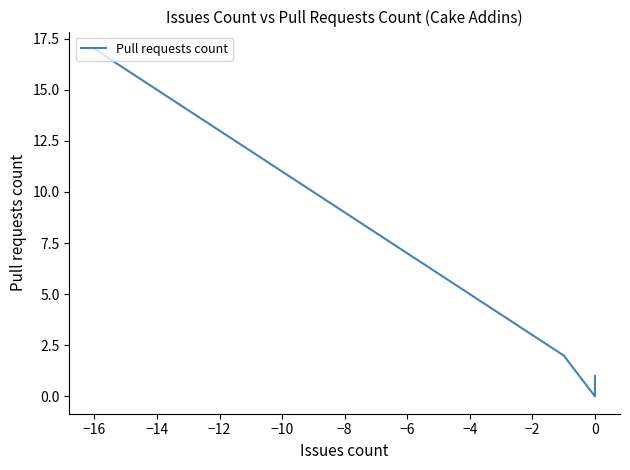

What is the difference between the maximum and minimum values?

17